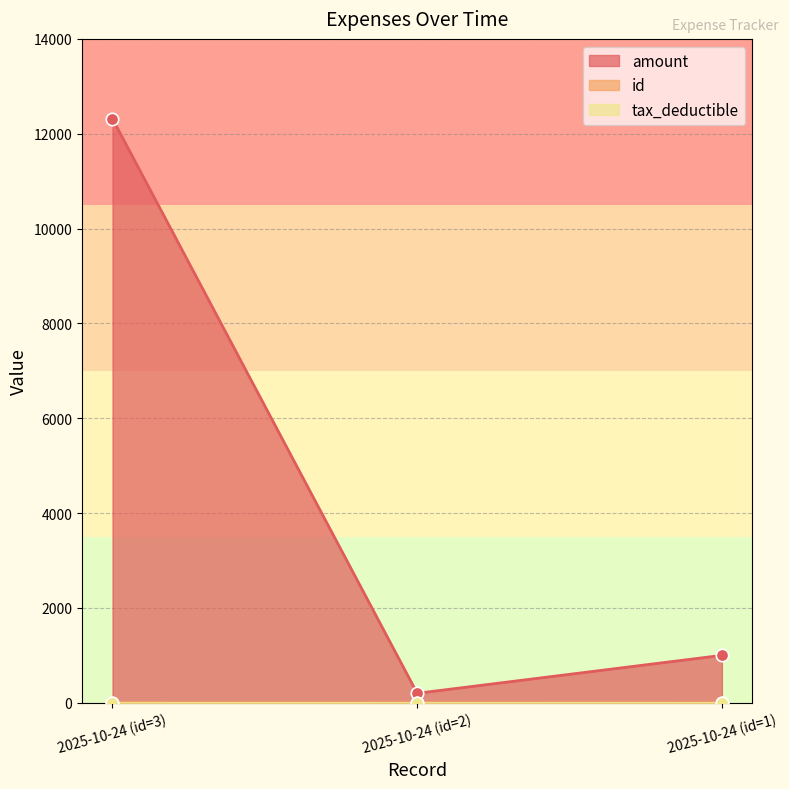

Which series has the largest total across all categories?

amount